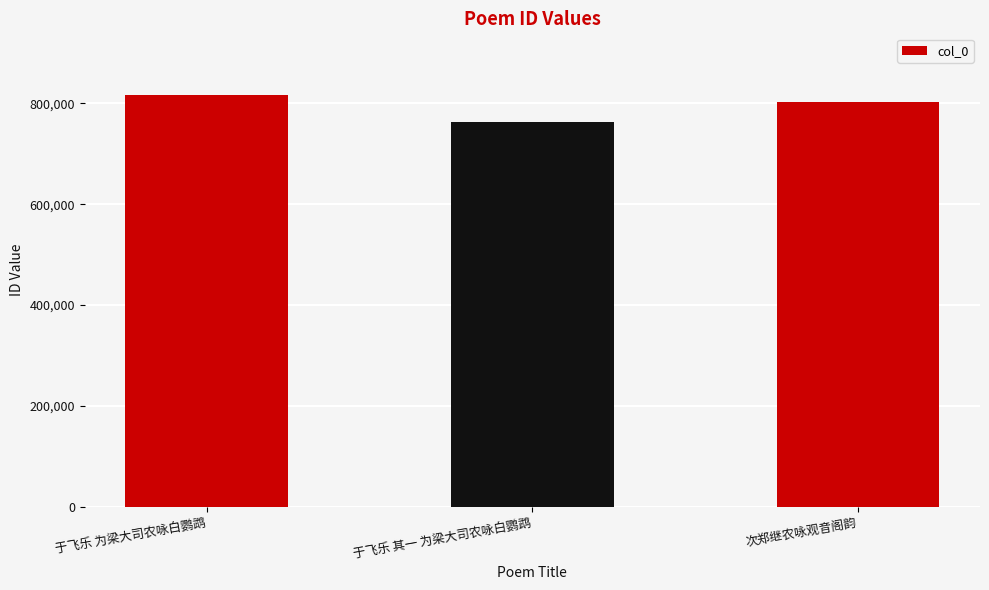

Read the value at 次郑继农咏观音阁韵, to the nearest 10.

802480